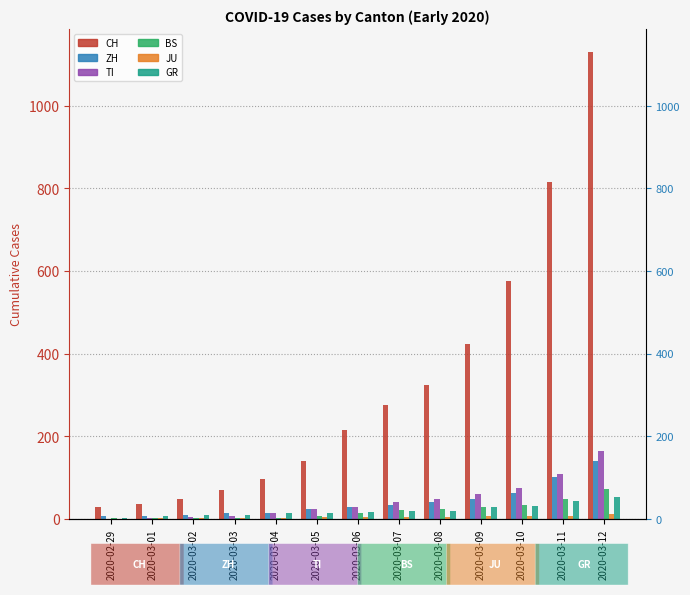

Are the bars horizontal?

No